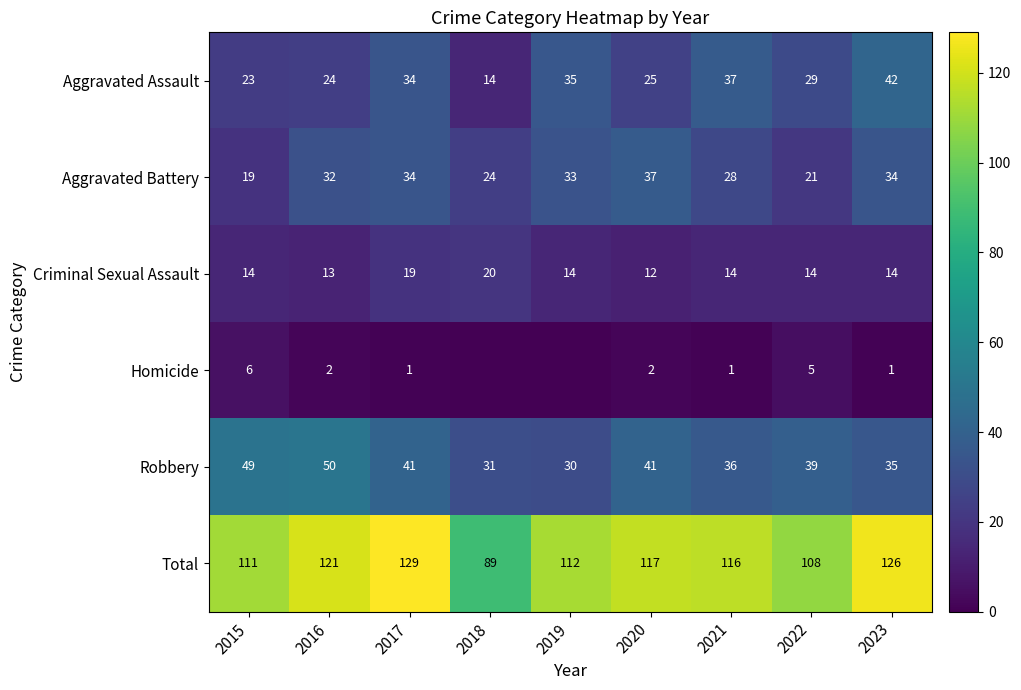

At how many categories does at least one series exceed 22?

9